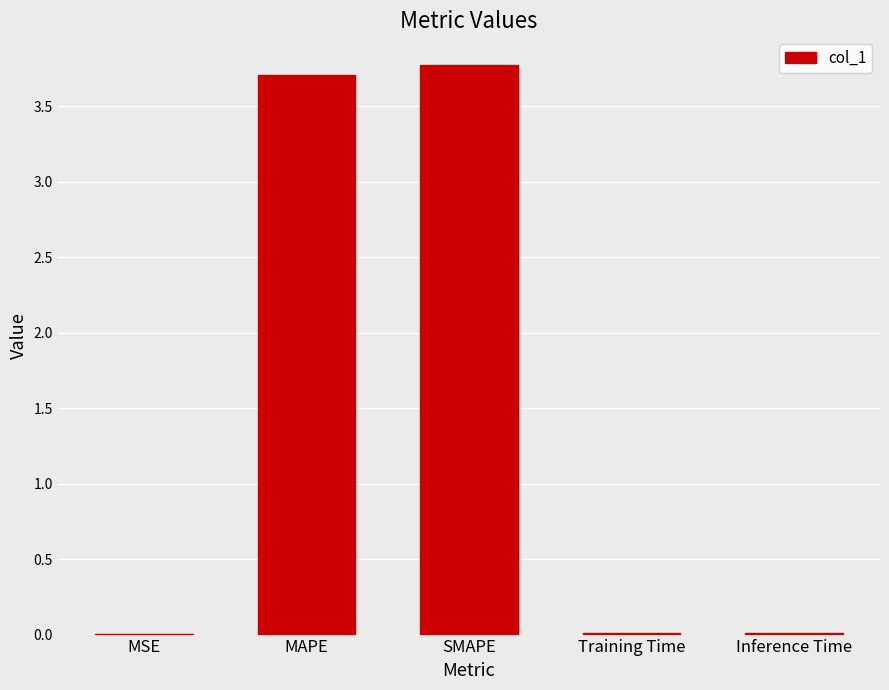

Are the bars horizontal?

No